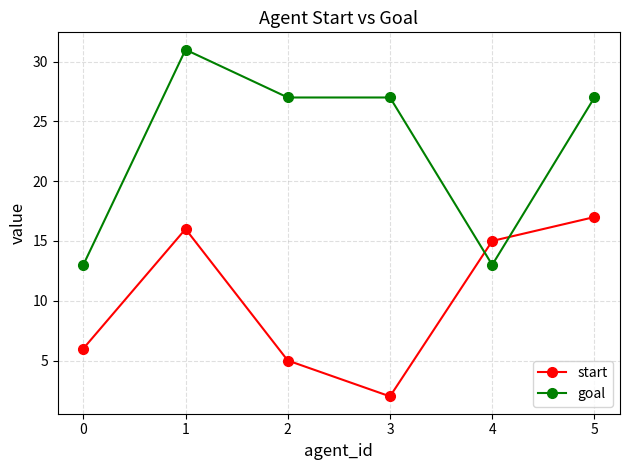

Count the number of categories in the chart.

6